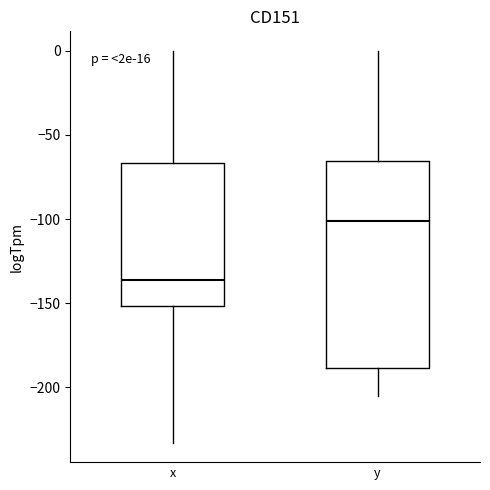

Reading left to right, read every box against the y-axis: the position of its median line, the range the box covers, and the ends of its whiskers. The values are not printed on the chart, so give them approximately, as read against the axis.

x: median -135, box -150 to -65, whiskers -235 to 0
y: median -100, box -190 to -65, whiskers -205 to 0